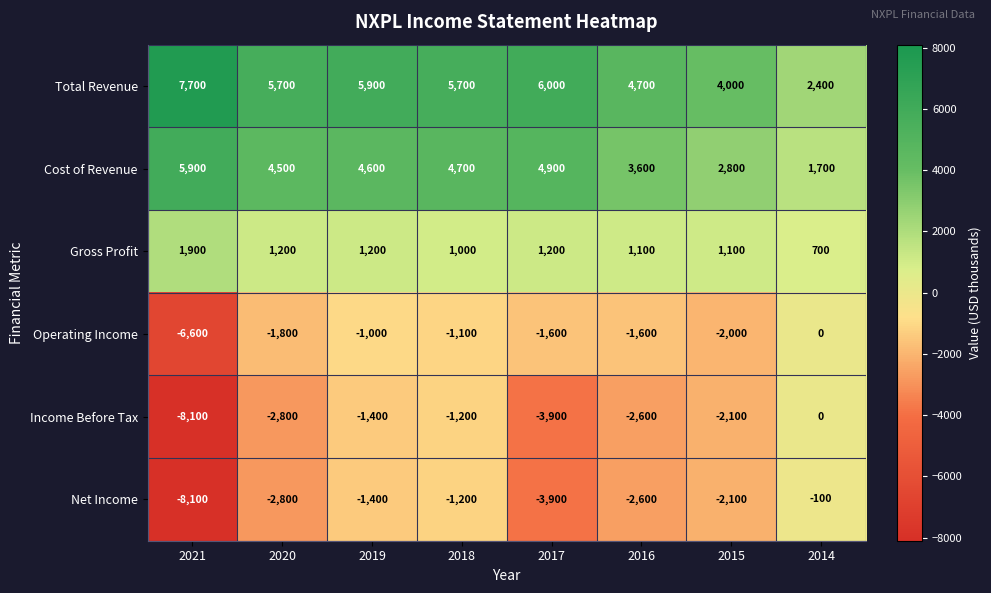

What is the smallest value displayed?

-8100